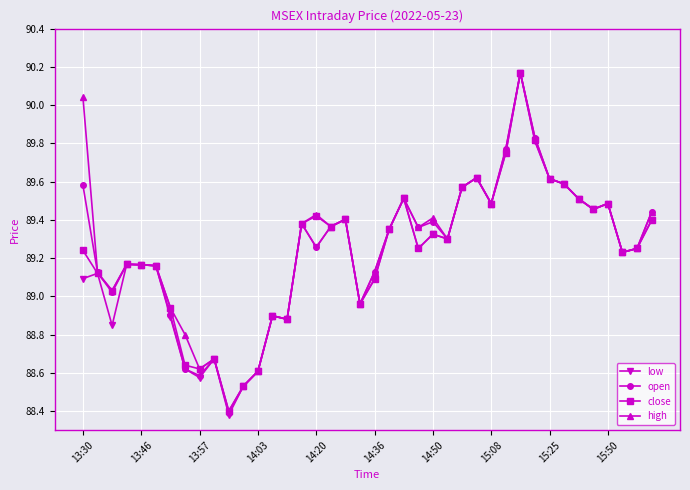

True or false: close has more than 0 interior local peaks.

True